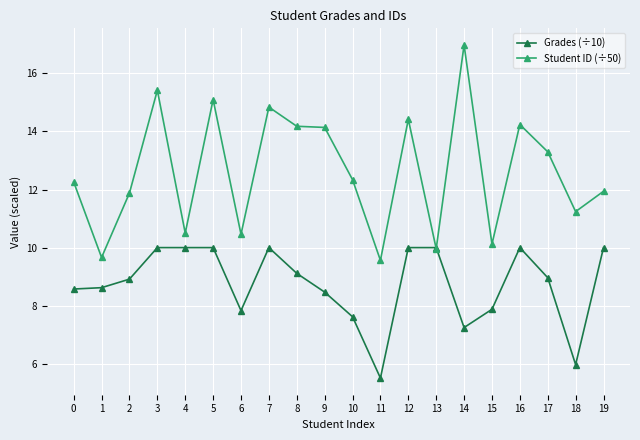

Which label corresponds to the largest value in the chart?

14